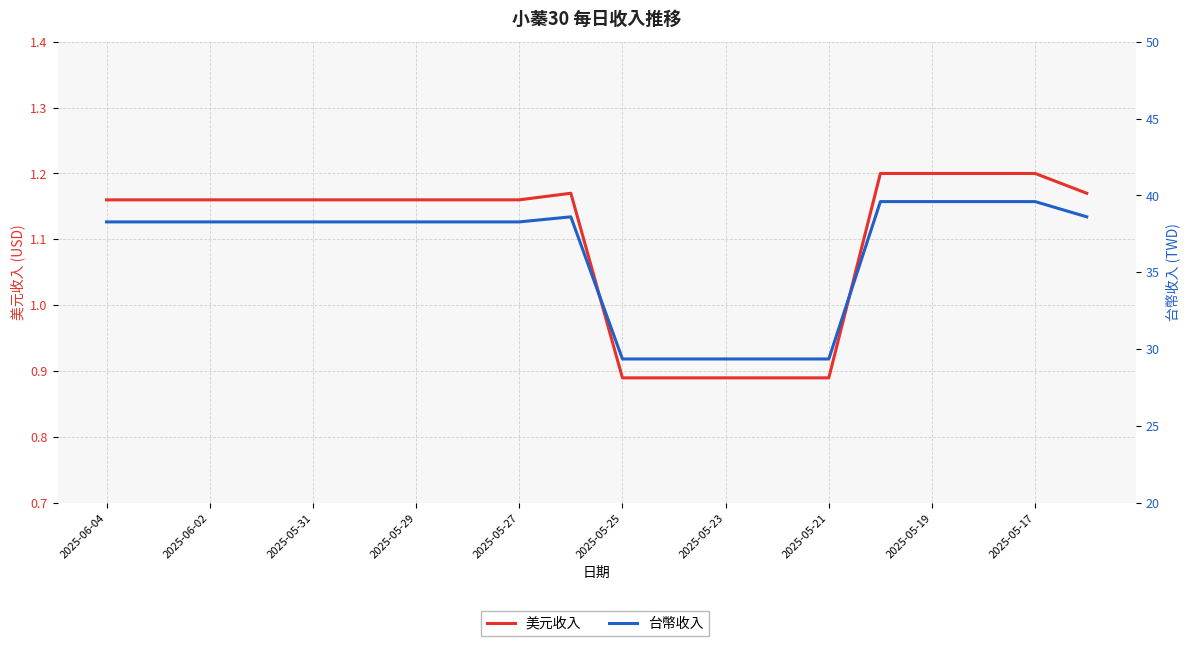

How many distinct data groups are displayed?

2